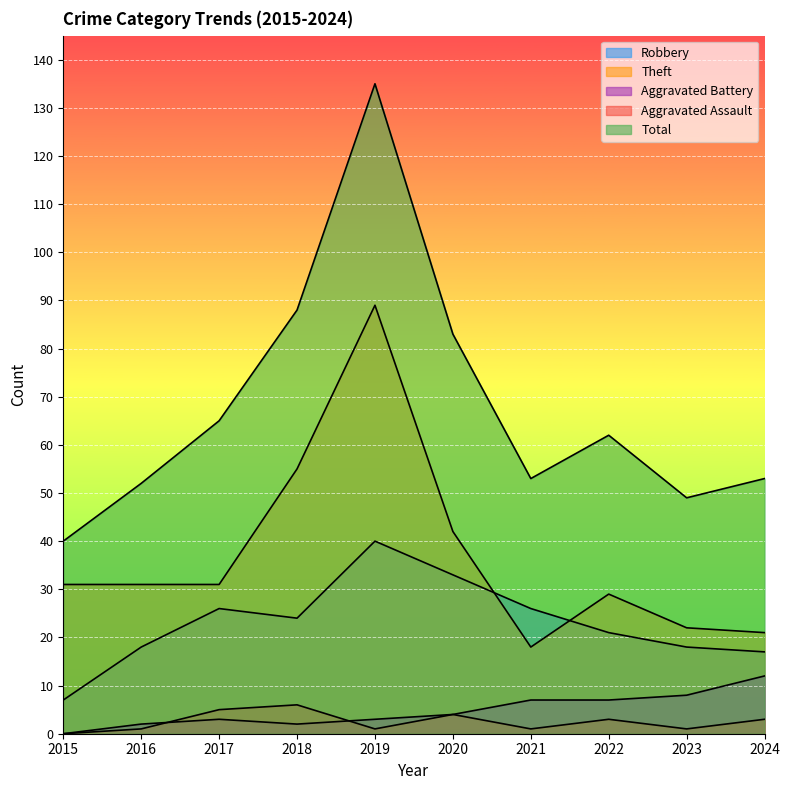

The value of Robbery at 2019 is 40. True or false?

True